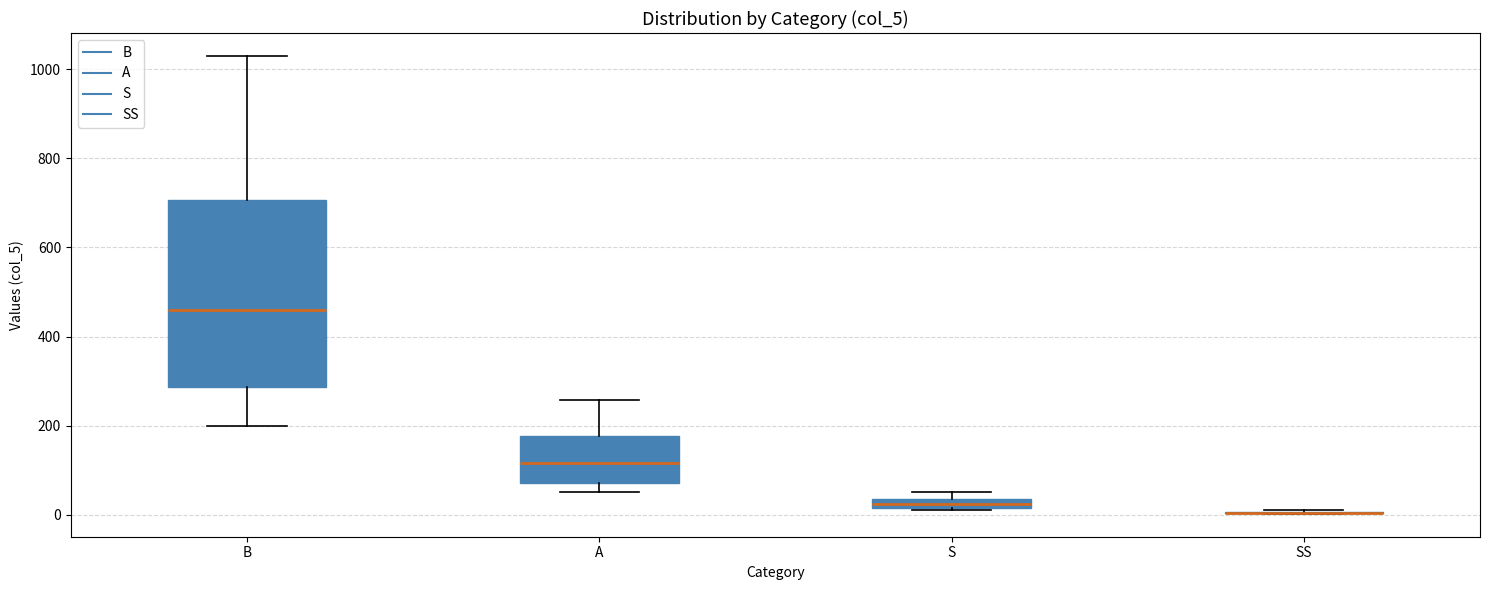

Comparing the boxes themselves (not the whiskers), which one is the tallest?

B